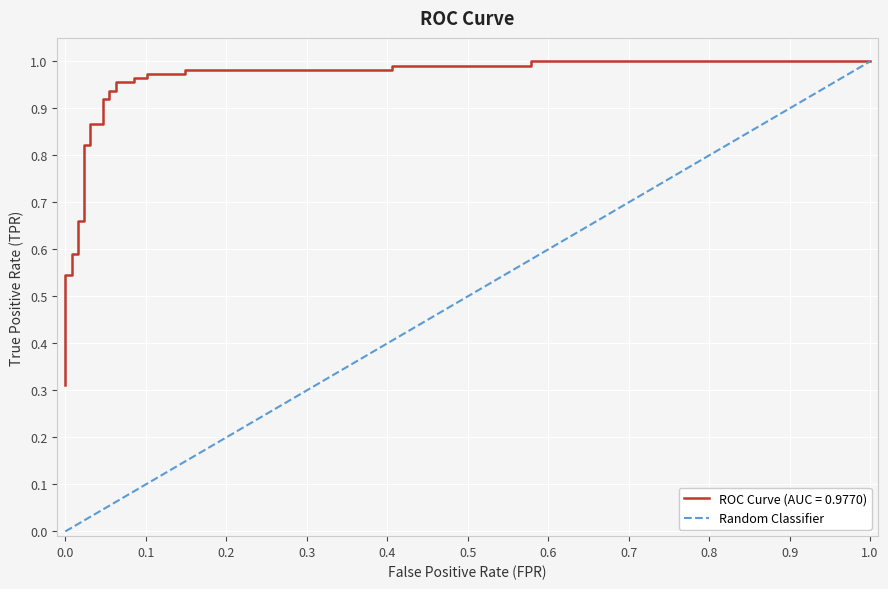

What is the maximum value shown in the chart?

1.0